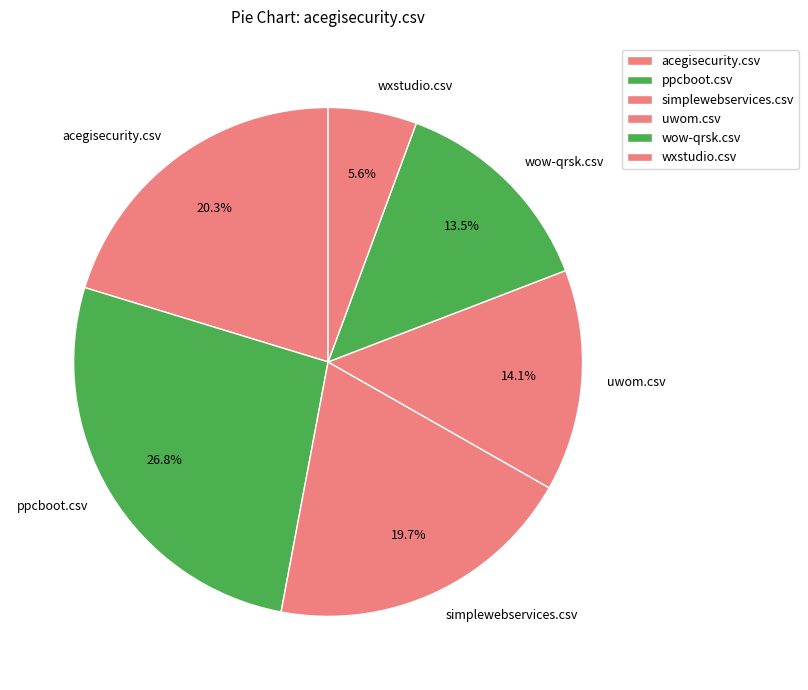

Between ppcboot.csv and acegisecurity.csv, which is larger?

ppcboot.csv